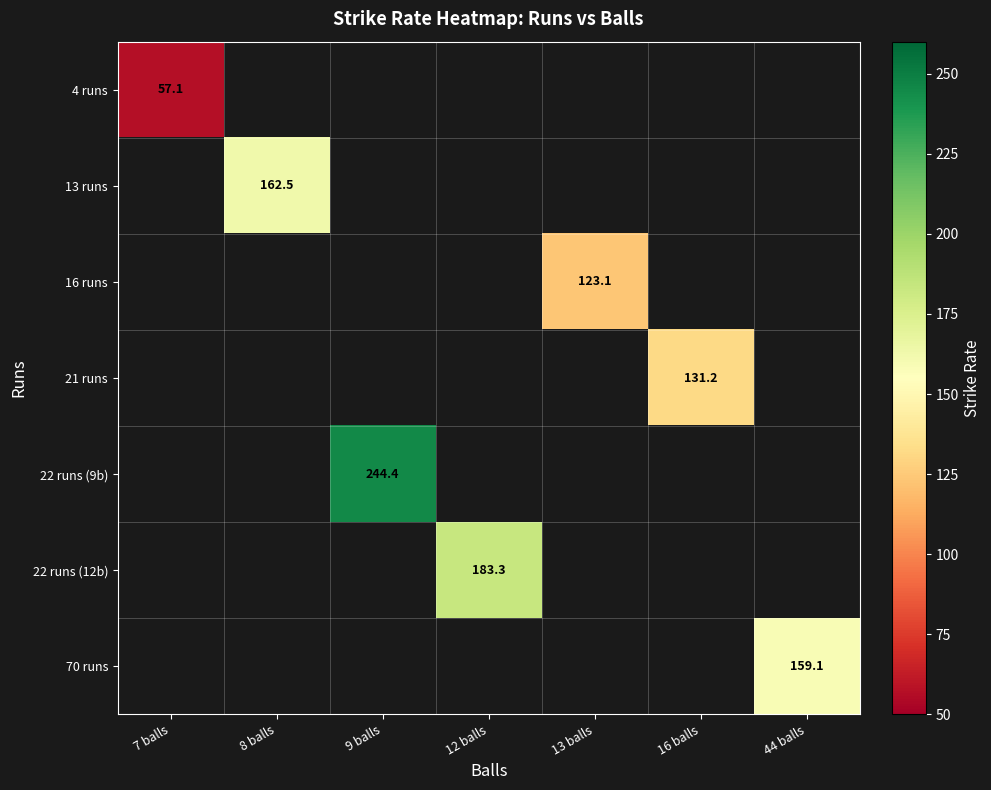

At which category does the chart reach its peak across all series?

9 balls